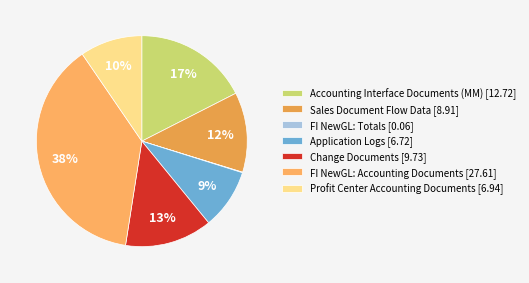

Does FI NewGL: Accounting Documents represent more than half of the total?

No